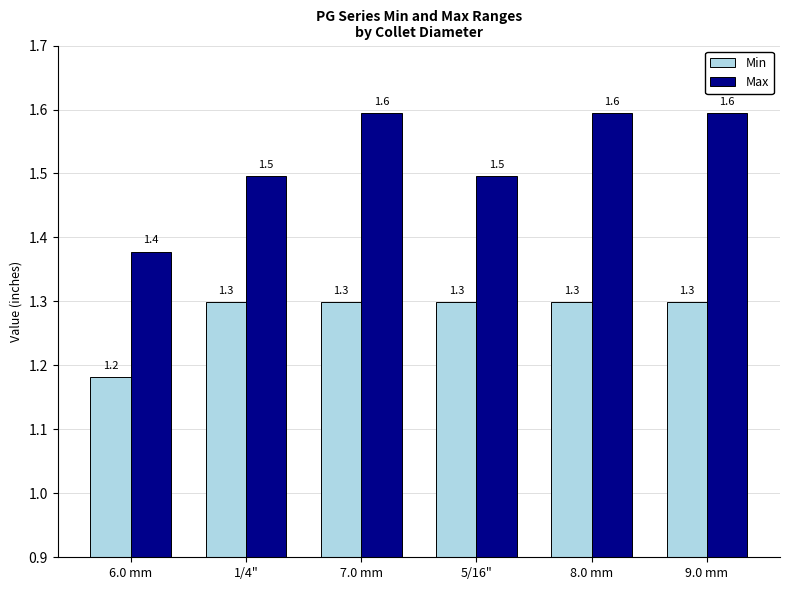

Which series changed the most between 1/4" and 9.0 mm?

Max